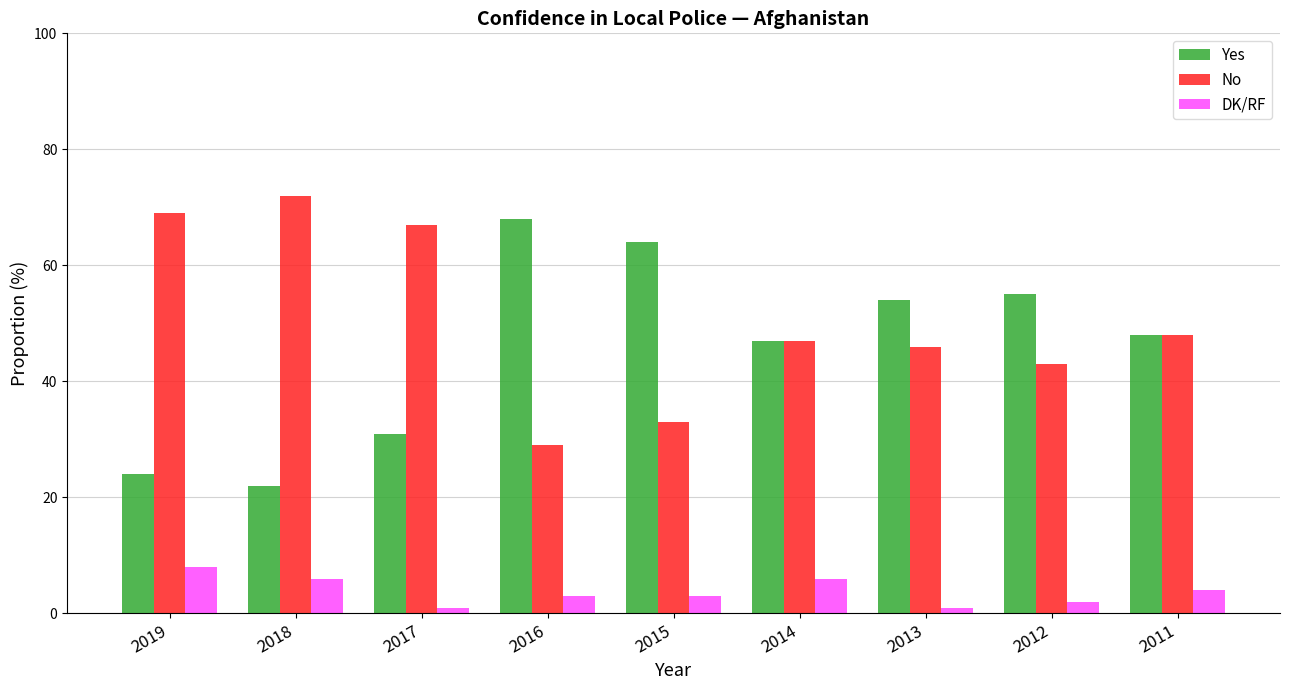

What is the difference between the No values at 2018 and 2019?

3.0